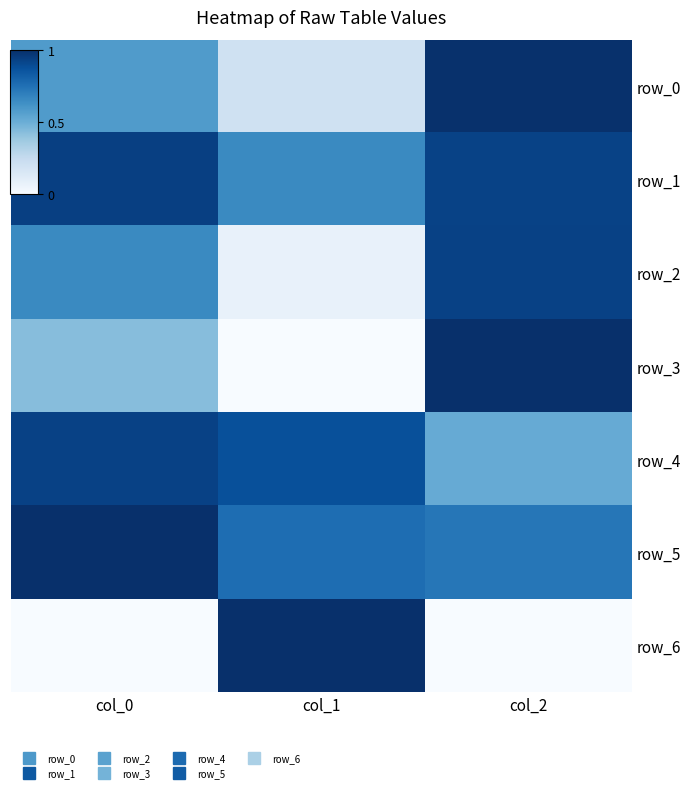

True or false: row_3 has a value of 0.4 at col_0.

True